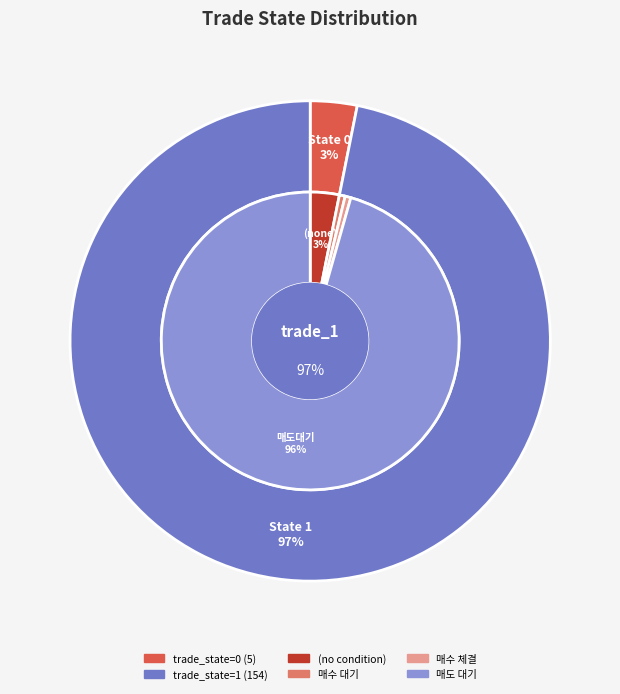

What percentage is the trade_state_1 slice, to the nearest percent?

97%